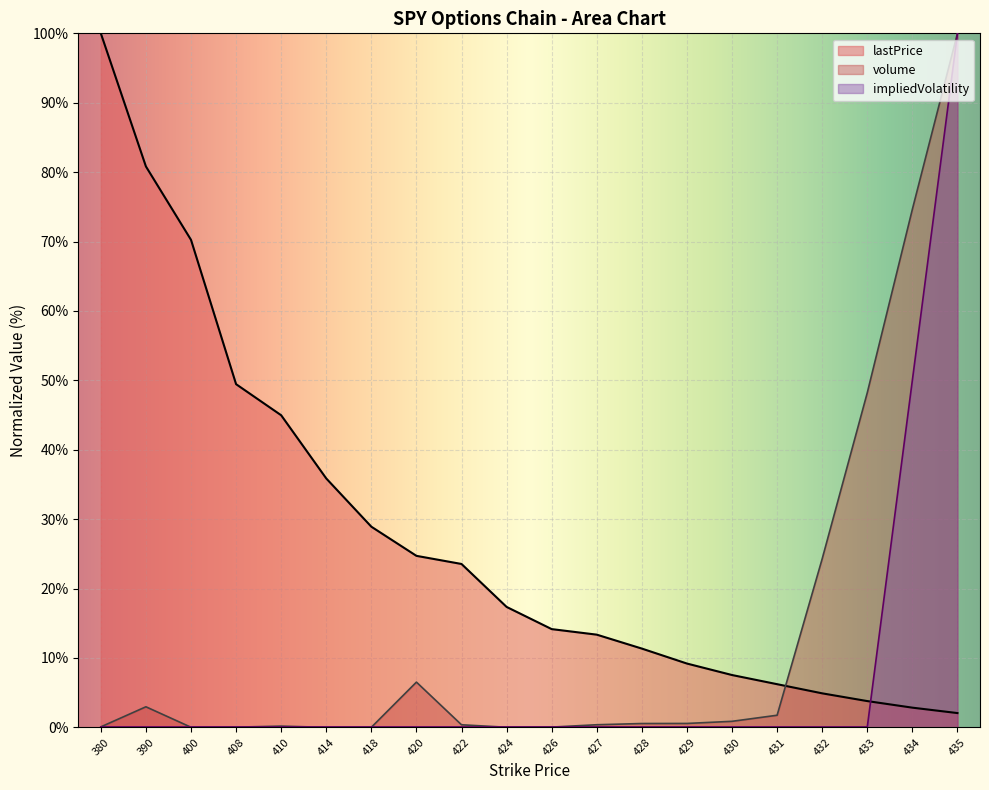

How many distinct data groups are displayed?

3